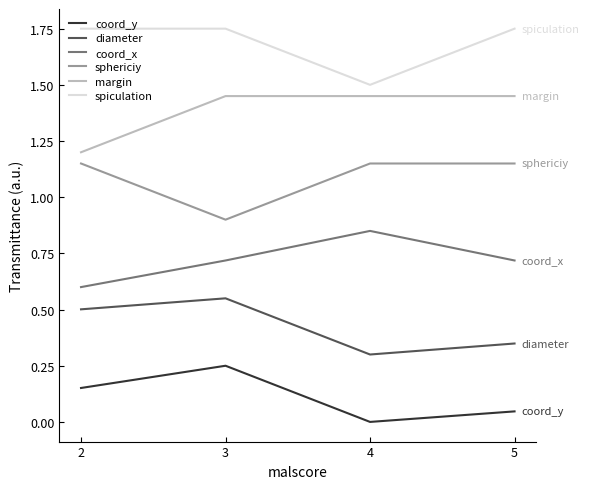

Which category has the lowest value across all series?

4